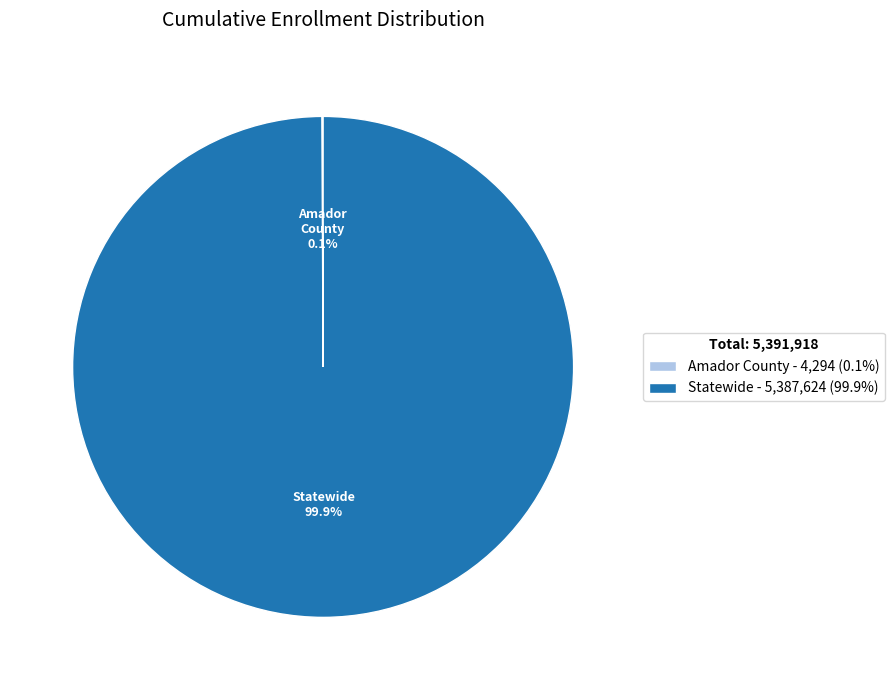

Which slice represents more than half of the pie?

Statewide